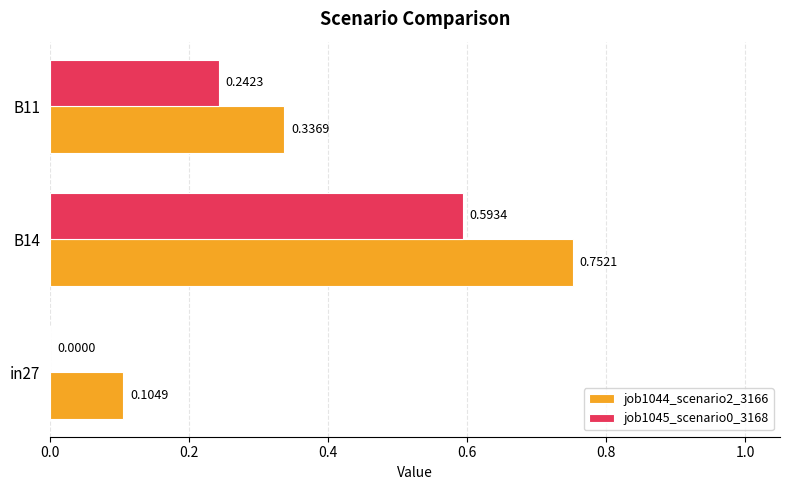

What is the sum of the job1044_scenario2_3166 values at in27 and B11?

0.4